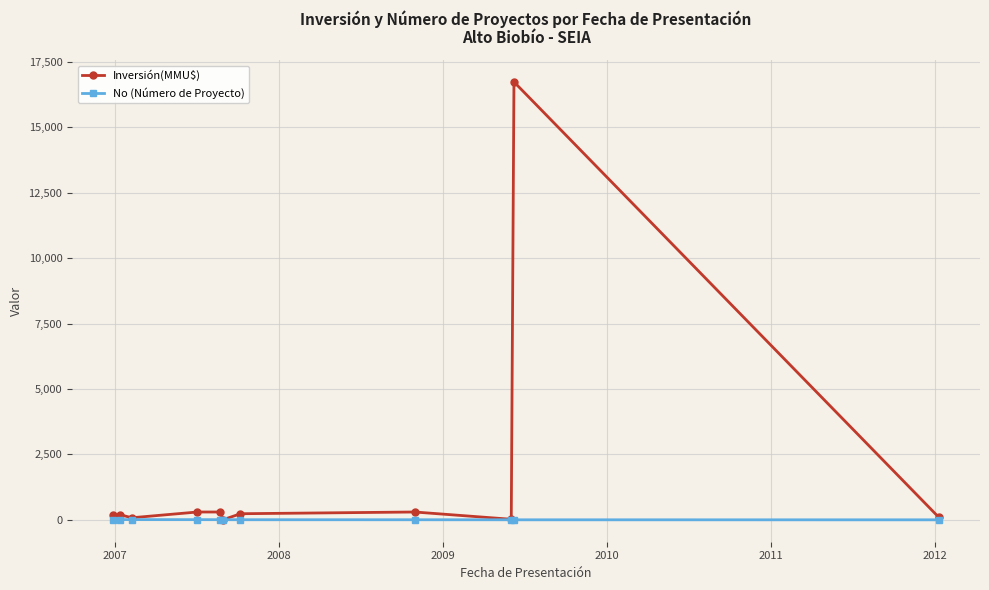

What is the highest value of the Inversión(MMU$) series?

16736